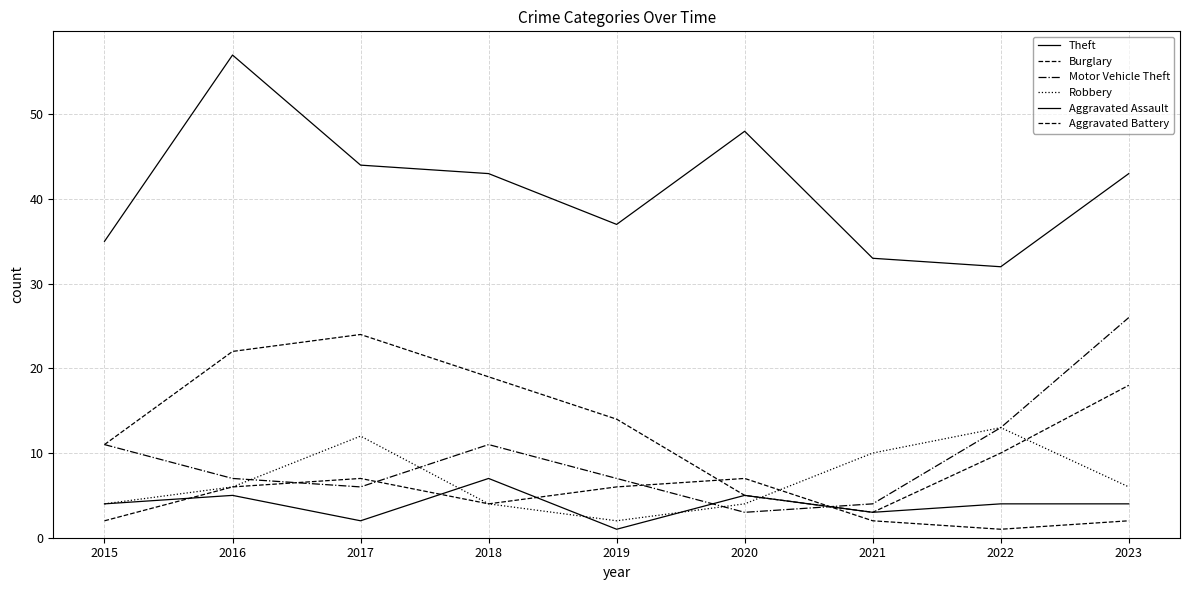

How many lines are shown in the chart?

6